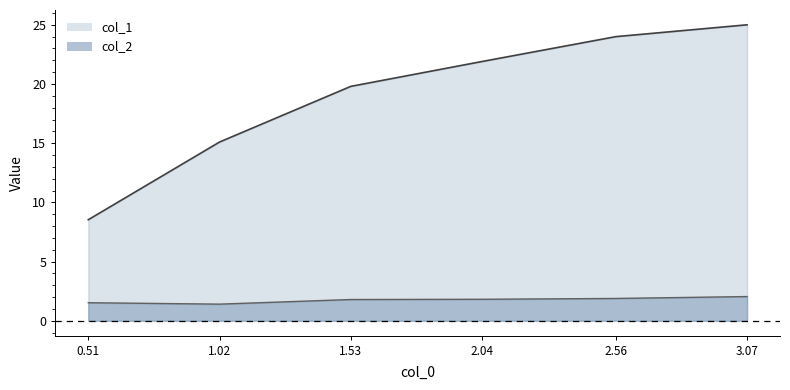

What position from the right is 1.02?

5